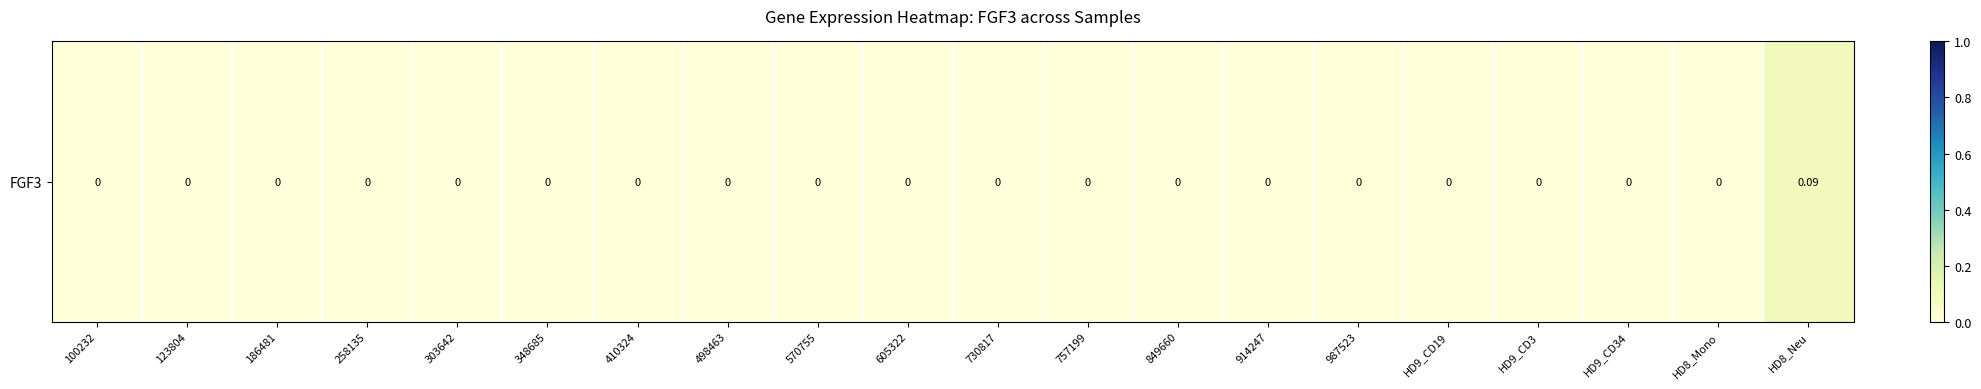

The value at 849660 is -0.1. True or false?

False